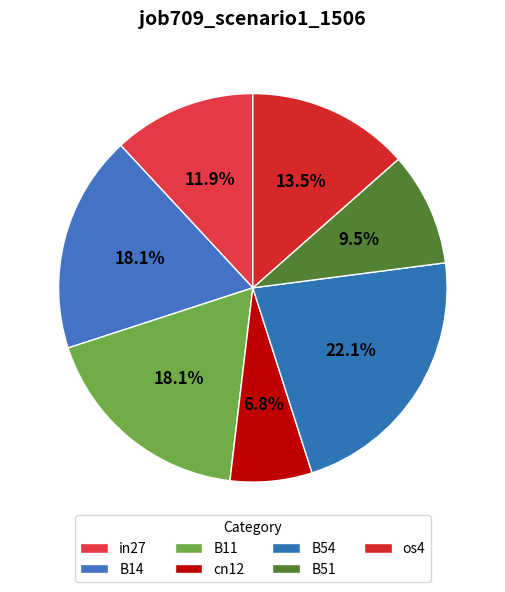

How many slices are in this pie chart?

7